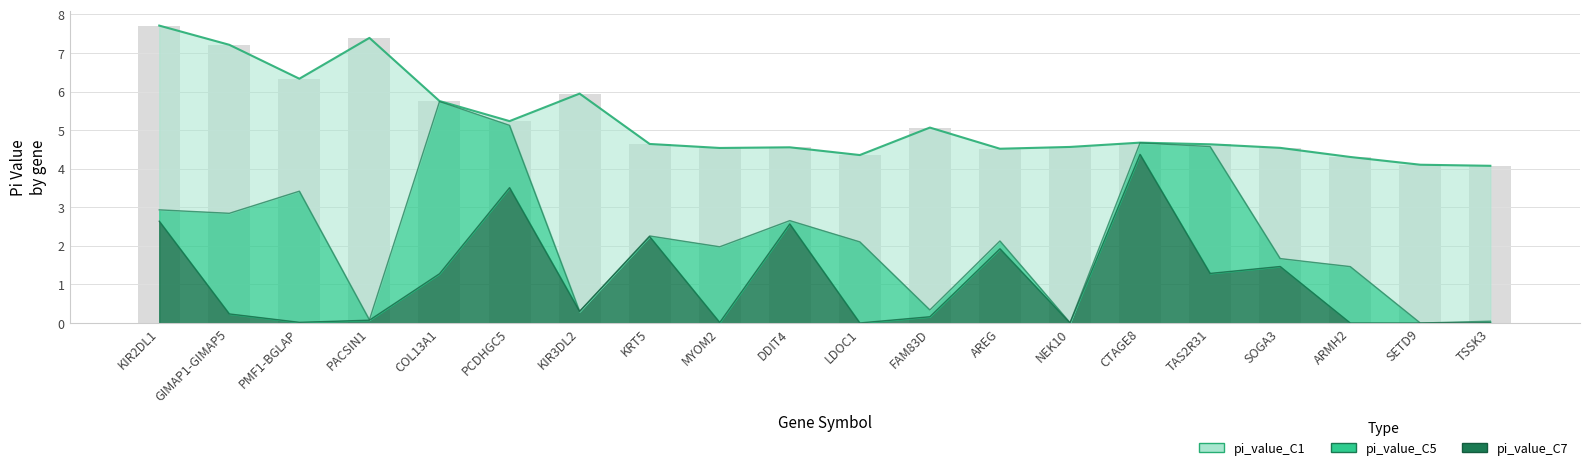

How many groups of bars are there?

20